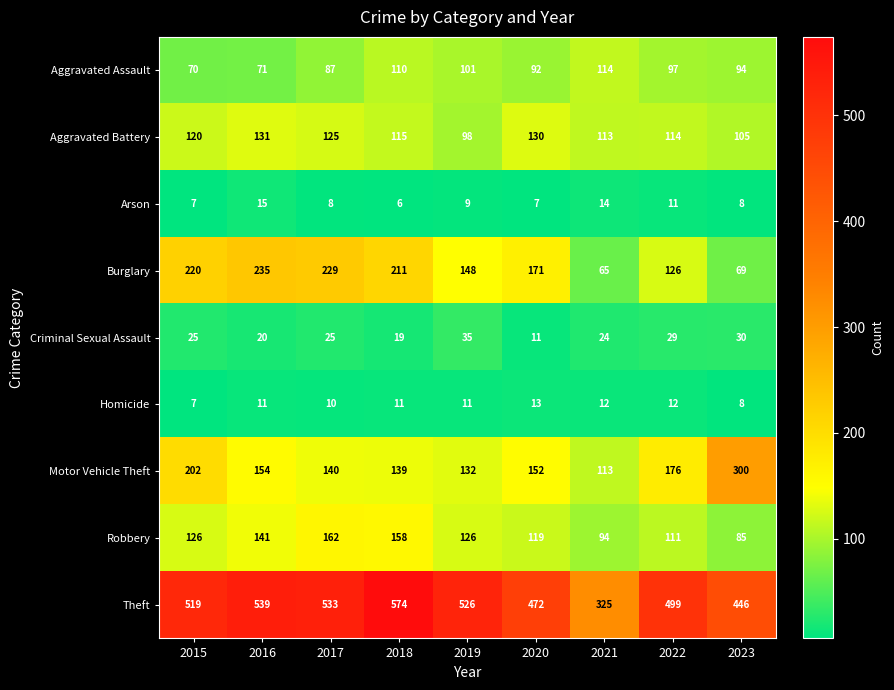

The value of Homicide at 2019 is 5. True or false?

False